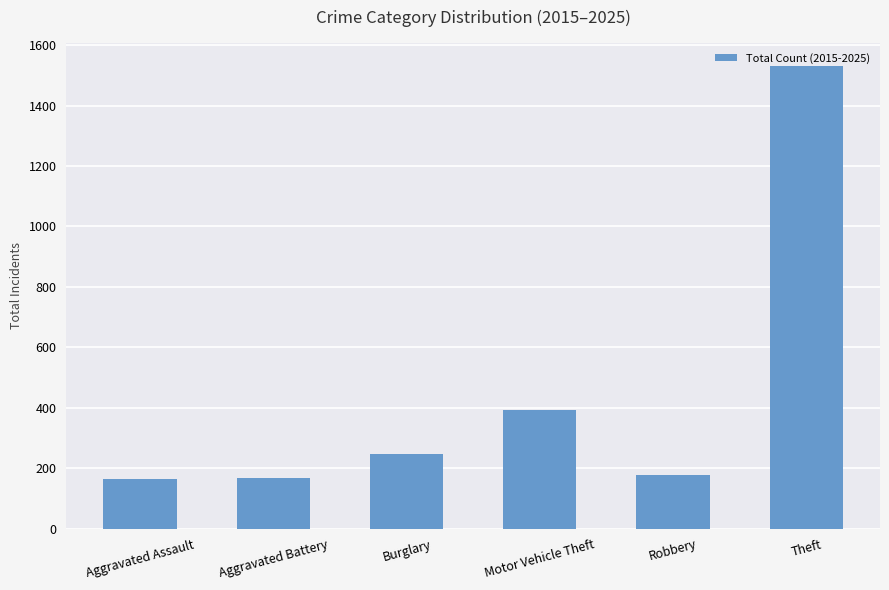

The value at Theft is 2454. True or false?

False